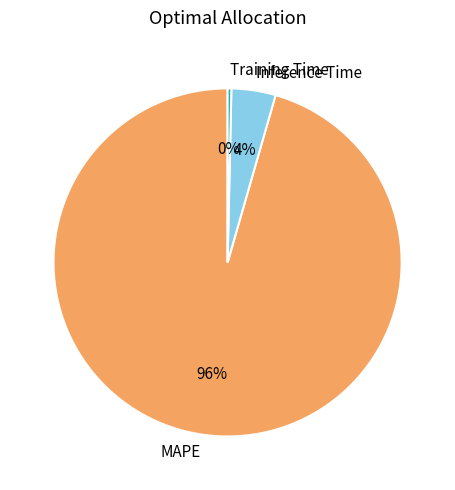

To the nearest percent, what is the combined percentage of MAPE and Inference Time?

100%